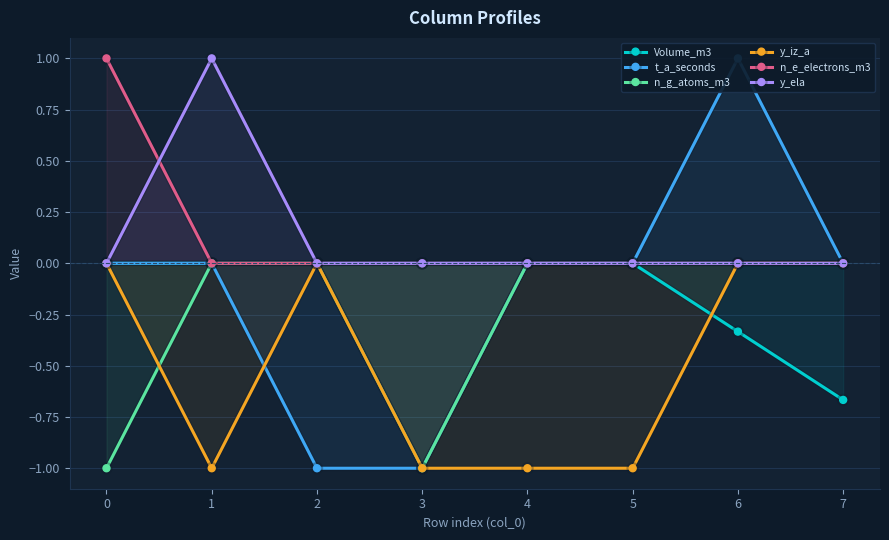

The n_g_atoms_m3 series shows -1.3 at 0. True or false?

False